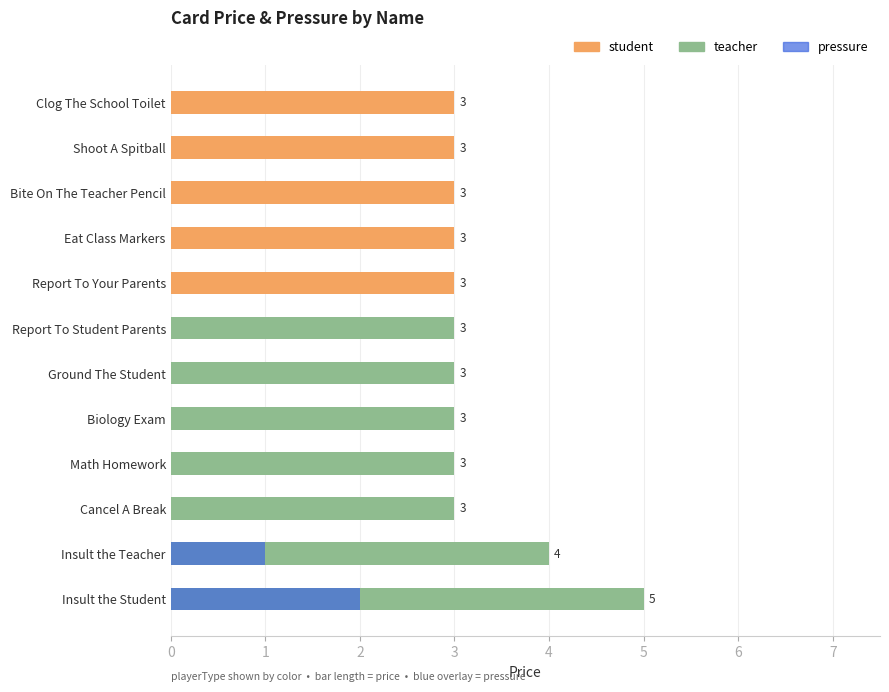

Reading left to right, what are all the values shown in this chart?

price: 5	4	3	3	3	3	3	3	3	3	3	3
pressure: 2	1	0	0	0	0	0	0	0	0	0	0